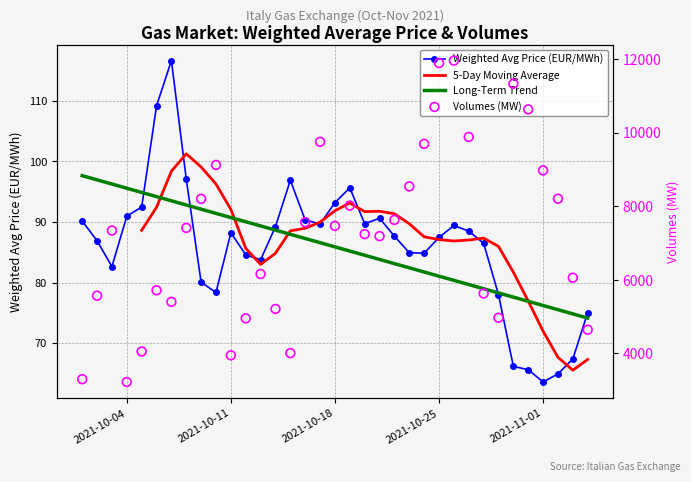

Which series has the largest total across all categories?

Volumes (MW)